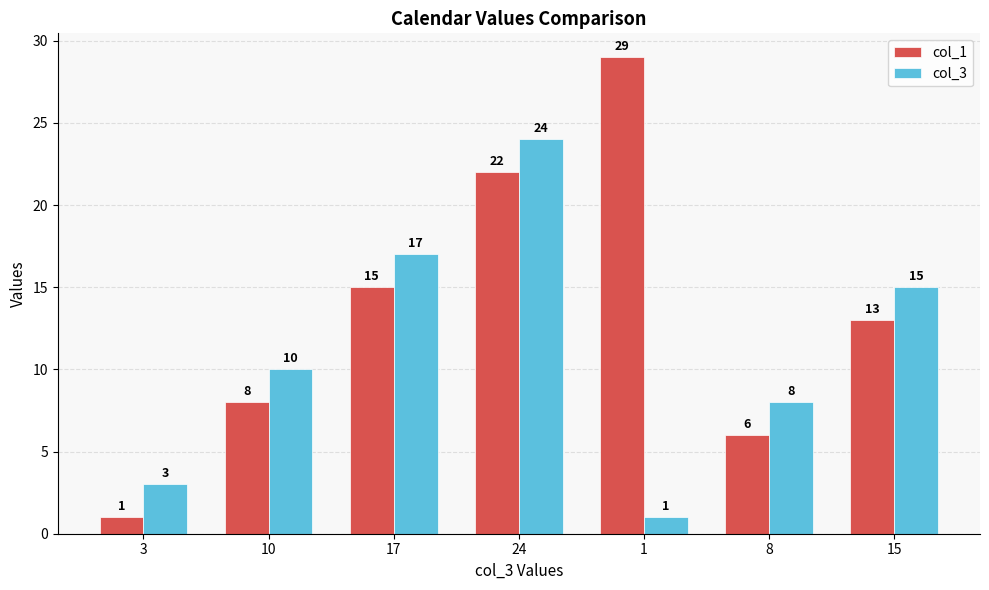

What is the label of the 2nd bar from the left?

10